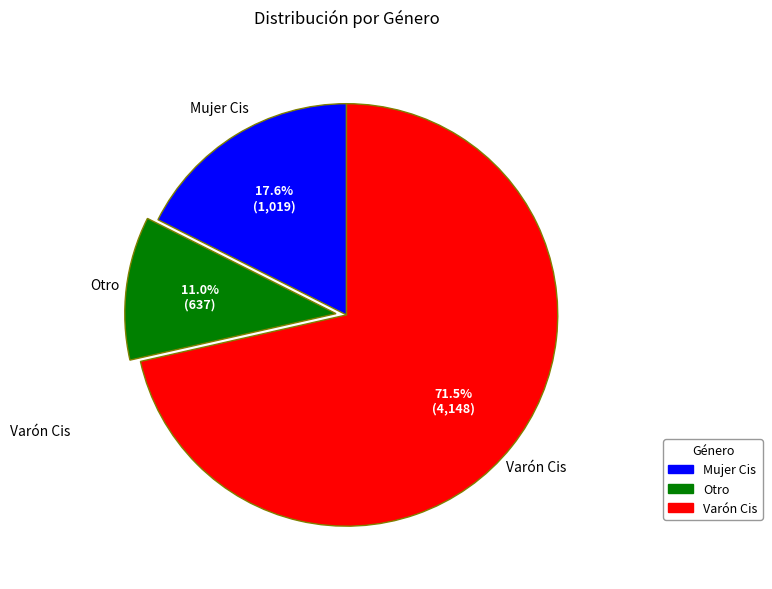

True or false: Otro accounts for 11% of the total.

True